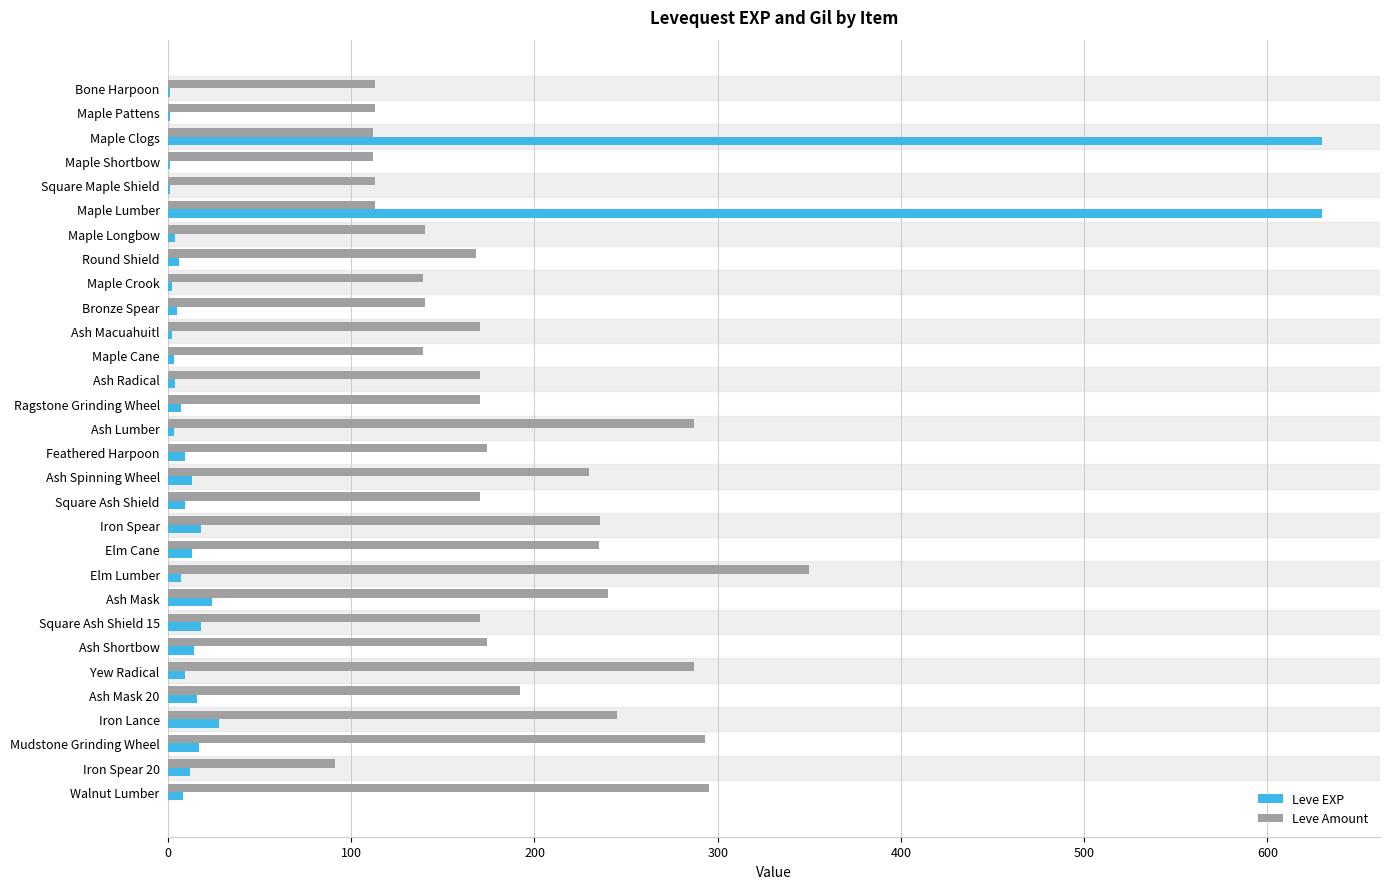

Between Bone Harpoon and Maple Clogs, which series saw the biggest shift?

Leve EXP